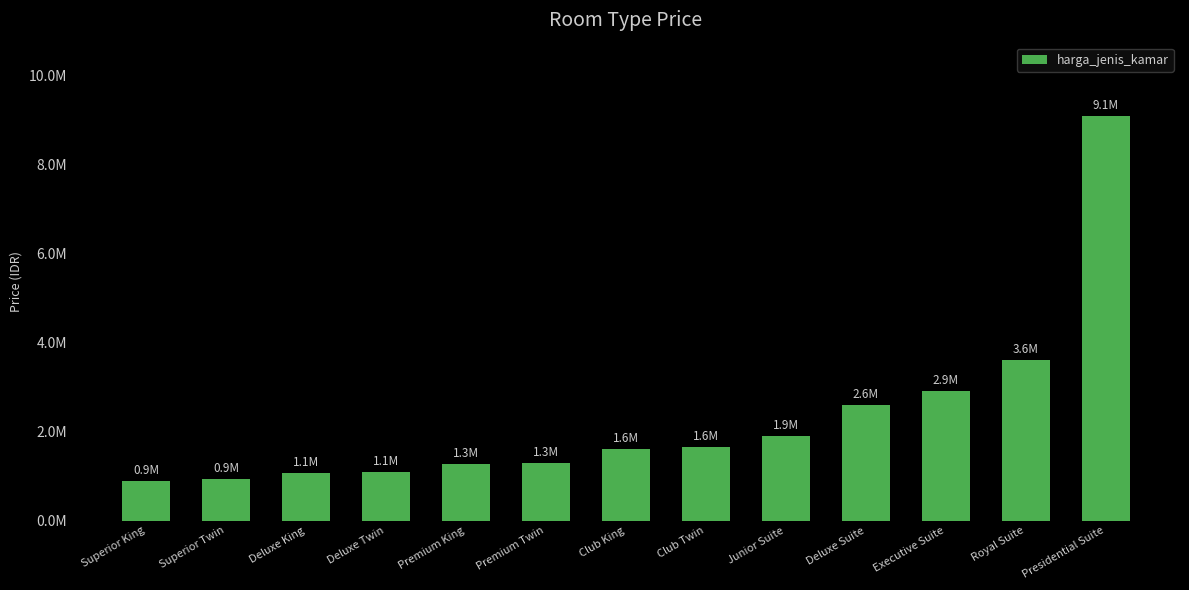

The chart shows a value of 15828692 at Presidential Suite. True or false?

False